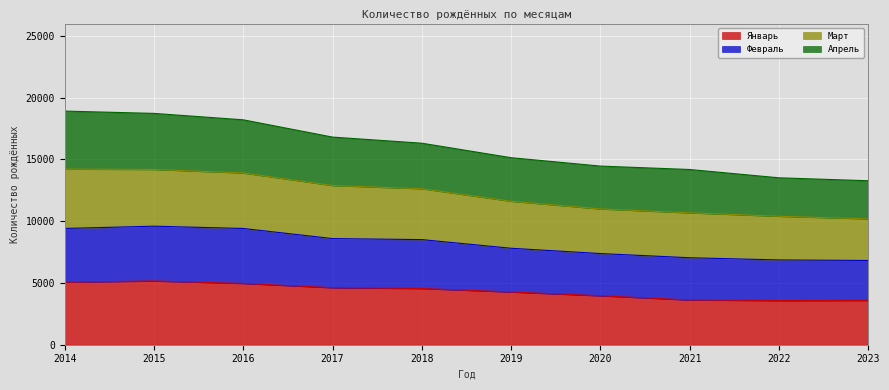

True or false: Январь has a value of 3575 at 2022.

True